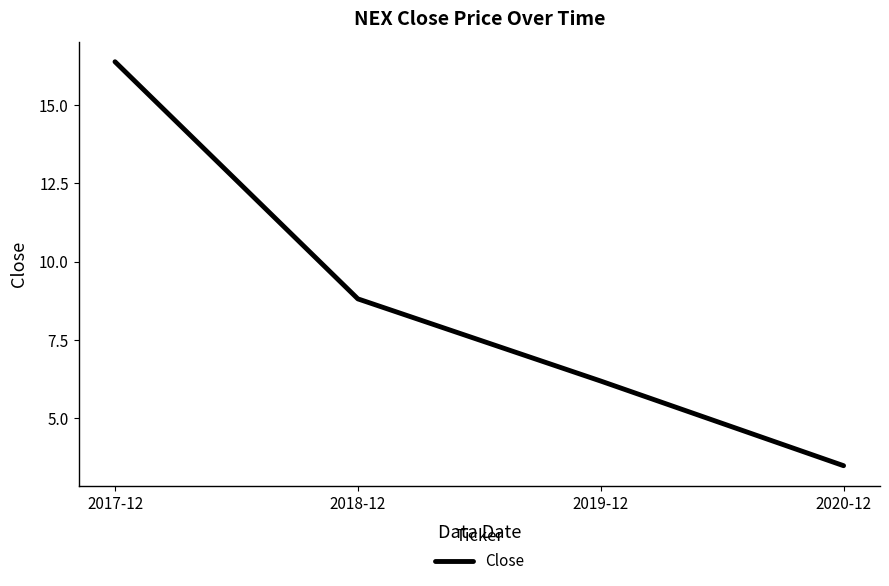

Rank the categories by value from highest to lowest.

2017-12, 2018-12, 2019-12, 2020-12